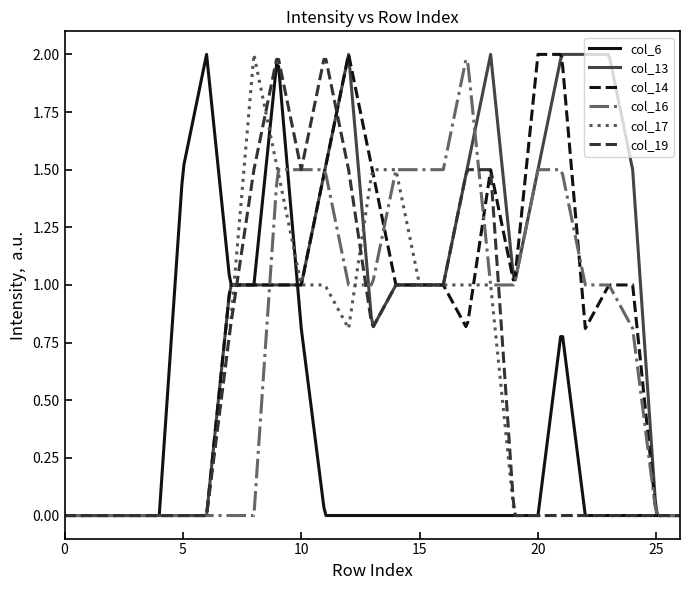

Which series has the largest total across all categories?

col_13